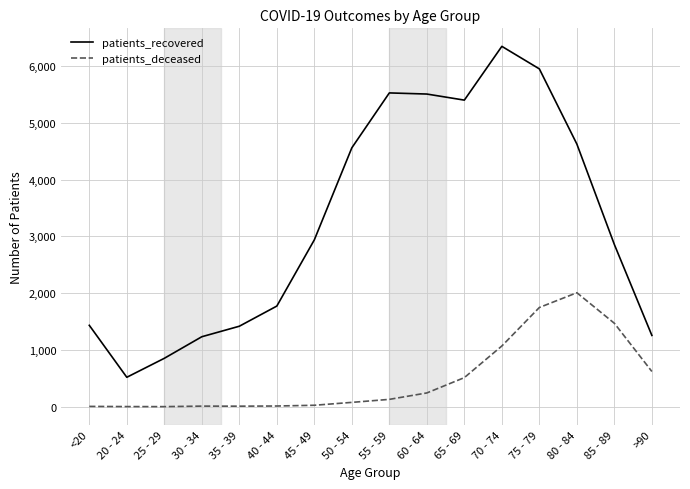

Which series has the largest total across all categories?

patients_recovered